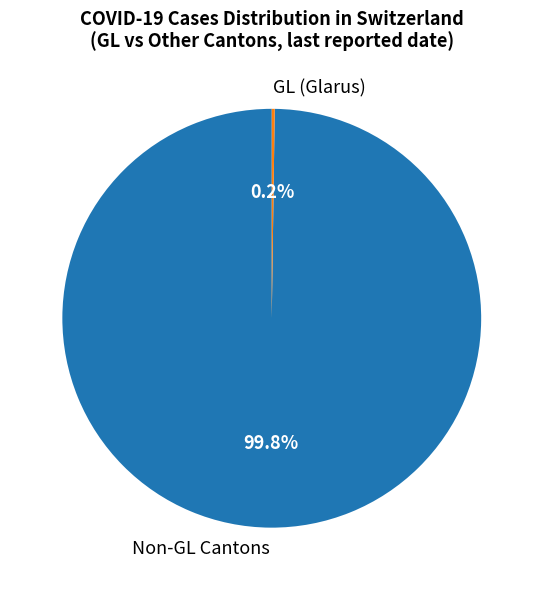

What is the largest slice in the pie chart?

Non-GL Cantons